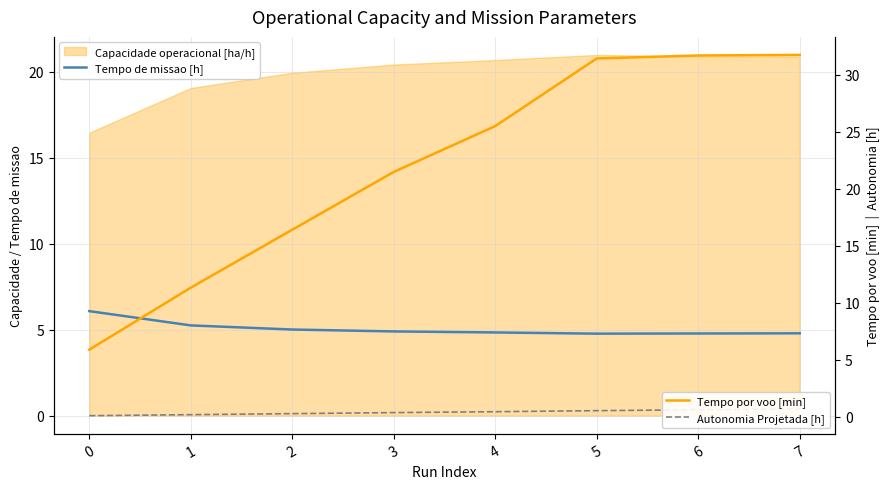

What is the difference between the maximum and second lowest values in the Tempo por voo [min] series?

20.4